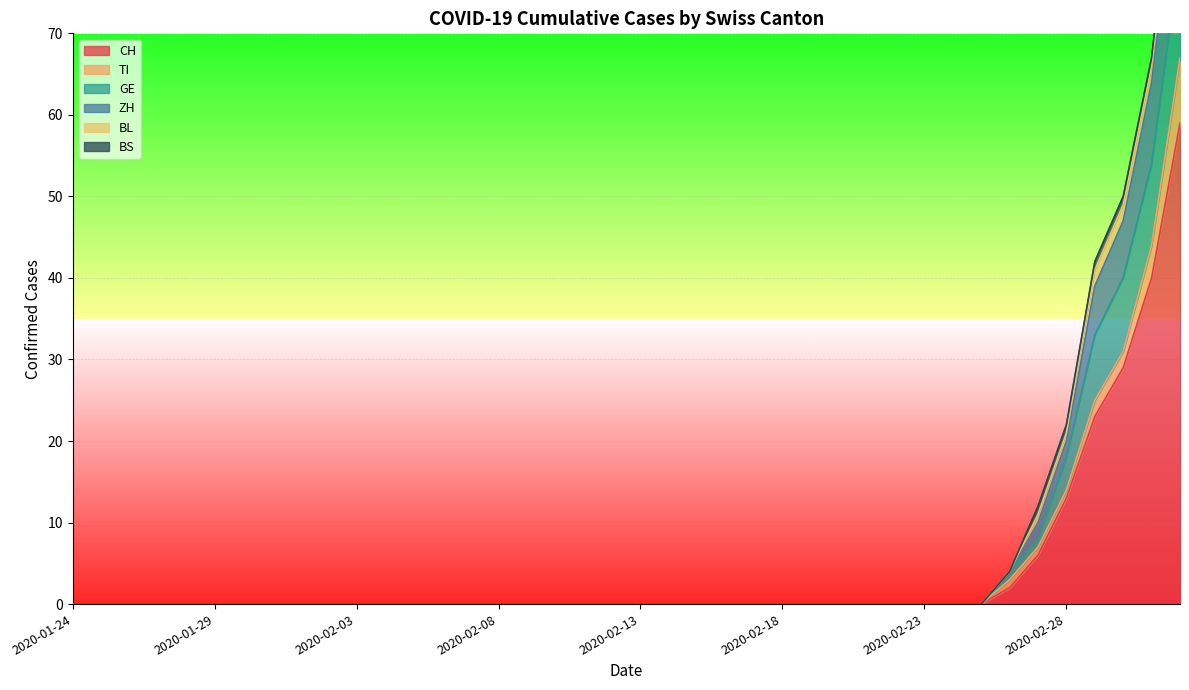

How many data points does each series have?

40